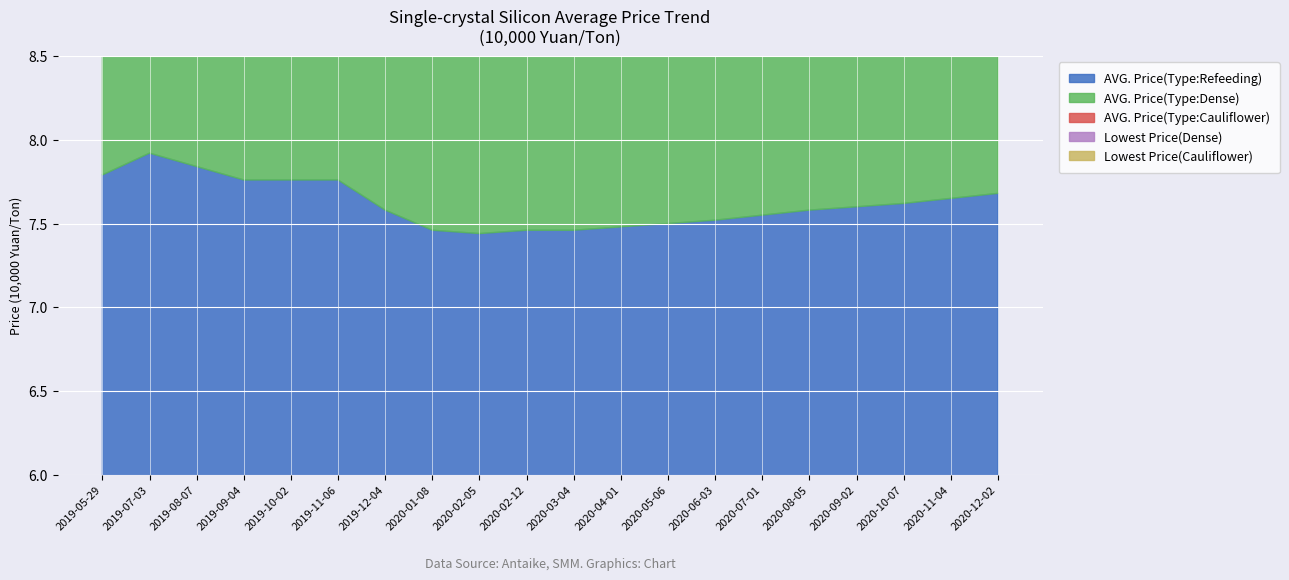

Where is the first local minimum for AVG. Price(Type:Cauliflower)?

2020-01-08